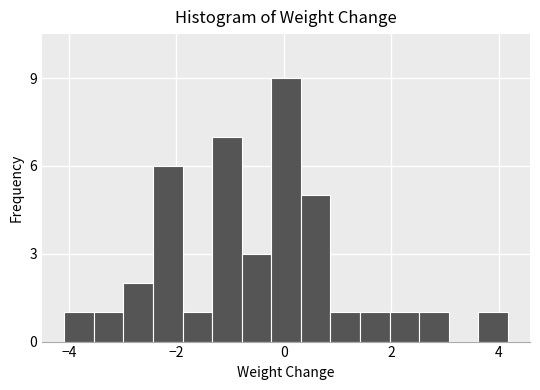

Read against the x-axis, roughly where is the centre of the tallest bar?

0.0